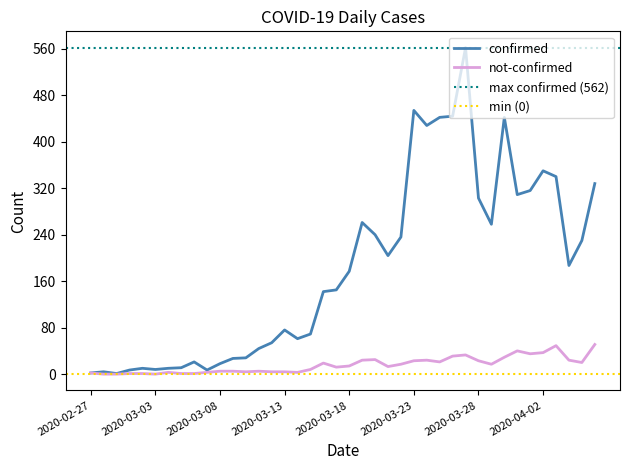

What is the value of the not-confirmed point at the 20th from the left?

12